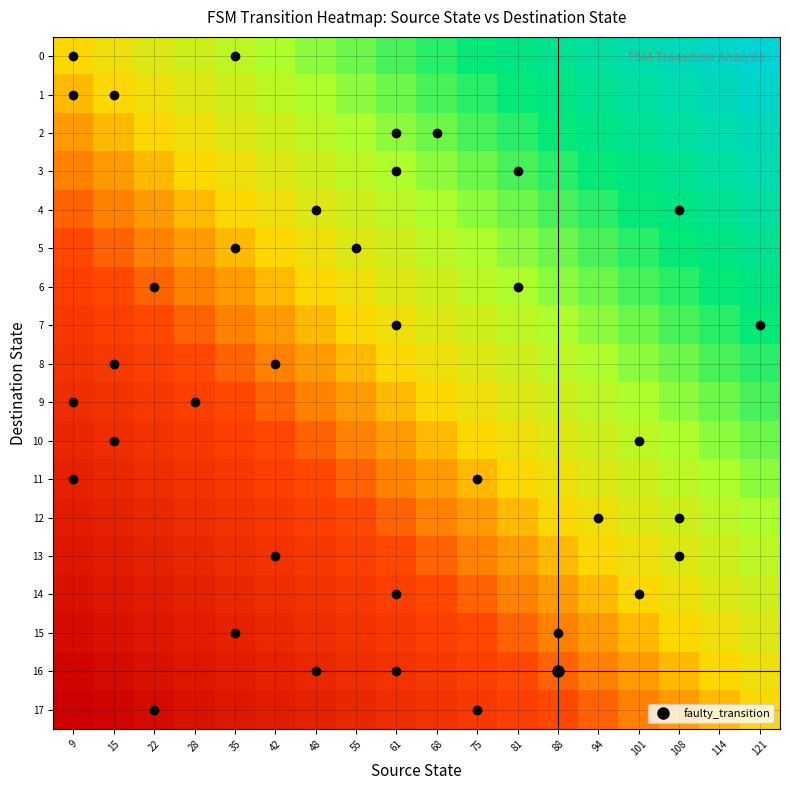

Reading left to right, extract all data points from this chart.

0: 9=0.0	15=0.1	22=0.1	28=0.2	35=0.2	42=0.3	48=0.4	55=0.4	61=0.5	68=0.5	75=0.6	81=0.6	88=0.7	94=0.8	101=0.8	108=0.9	114=0.9	121=1.0
1: 9=-0.1	15=0.0	22=0.1	28=0.1	35=0.2	42=0.2	48=0.3	55=0.4	61=0.4	68=0.5	75=0.5	81=0.6	88=0.6	94=0.7	101=0.8	108=0.8	114=0.9	121=0.9
2: 9=-0.1	15=-0.1	22=0.0	28=0.1	35=0.1	42=0.2	48=0.2	55=0.3	61=0.4	68=0.4	75=0.5	81=0.5	88=0.6	94=0.6	101=0.7	108=0.8	114=0.8	121=0.9
3: 9=-0.2	15=-0.1	22=-0.1	28=0.0	35=0.1	42=0.1	48=0.2	55=0.2	61=0.3	68=0.4	75=0.4	81=0.5	88=0.5	94=0.6	101=0.6	108=0.7	114=0.8	121=0.8
4: 9=-0.2	15=-0.2	22=-0.1	28=-0.1	35=0.0	42=0.1	48=0.1	55=0.2	61=0.2	68=0.3	75=0.4	81=0.4	88=0.5	94=0.5	101=0.6	108=0.6	114=0.7	121=0.8
5: 9=-0.3	15=-0.2	22=-0.2	28=-0.1	35=-0.1	42=0.0	48=0.1	55=0.1	61=0.2	68=0.2	75=0.3	81=0.4	88=0.4	94=0.5	101=0.5	108=0.6	114=0.6	121=0.7
6: 9=-0.4	15=-0.3	22=-0.2	28=-0.2	35=-0.1	42=-0.1	48=0.0	55=0.1	61=0.1	68=0.2	75=0.2	81=0.3	88=0.4	94=0.4	101=0.5	108=0.5	114=0.6	121=0.6
7: 9=-0.4	15=-0.4	22=-0.3	28=-0.2	35=-0.2	42=-0.1	48=-0.1	55=0.0	61=0.1	68=0.1	75=0.2	81=0.2	88=0.3	94=0.4	101=0.4	108=0.5	114=0.5	121=0.6
8: 9=-0.5	15=-0.4	22=-0.4	28=-0.3	35=-0.2	42=-0.2	48=-0.1	55=-0.1	61=0.0	68=0.1	75=0.1	81=0.2	88=0.2	94=0.3	101=0.4	108=0.4	114=0.5	121=0.5
9: 9=-0.5	15=-0.5	22=-0.4	28=-0.4	35=-0.3	42=-0.2	48=-0.2	55=-0.1	61=-0.1	68=0.0	75=0.1	81=0.1	88=0.2	94=0.2	101=0.3	108=0.4	114=0.4	121=0.5
10: 9=-0.6	15=-0.5	22=-0.5	28=-0.4	35=-0.4	42=-0.3	48=-0.2	55=-0.2	61=-0.1	68=-0.1	75=0.0	81=0.1	88=0.1	94=0.2	101=0.2	108=0.3	114=0.4	121=0.4
11: 9=-0.6	15=-0.6	22=-0.5	28=-0.5	35=-0.4	42=-0.4	48=-0.3	55=-0.2	61=-0.2	68=-0.1	75=-0.1	81=0.0	88=0.1	94=0.1	101=0.2	108=0.2	114=0.3	121=0.4
12: 9=-0.7	15=-0.6	22=-0.6	28=-0.5	35=-0.5	42=-0.4	48=-0.4	55=-0.3	61=-0.2	68=-0.2	75=-0.1	81=-0.1	88=0.0	94=0.1	101=0.1	108=0.2	114=0.2	121=0.3
13: 9=-0.8	15=-0.7	22=-0.6	28=-0.6	35=-0.5	42=-0.5	48=-0.4	55=-0.4	61=-0.3	68=-0.2	75=-0.2	81=-0.1	88=-0.1	94=0.0	101=0.1	108=0.1	114=0.2	121=0.2
14: 9=-0.8	15=-0.8	22=-0.7	28=-0.6	35=-0.6	42=-0.5	48=-0.5	55=-0.4	61=-0.4	68=-0.3	75=-0.2	81=-0.2	88=-0.1	94=-0.1	101=0.0	108=0.1	114=0.1	121=0.2
15: 9=-0.9	15=-0.8	22=-0.8	28=-0.7	35=-0.6	42=-0.6	48=-0.5	55=-0.5	61=-0.4	68=-0.4	75=-0.3	81=-0.2	88=-0.2	94=-0.1	101=-0.1	108=0.0	114=0.1	121=0.1
16: 9=-0.9	15=-0.9	22=-0.8	28=-0.8	35=-0.7	42=-0.6	48=-0.6	55=-0.5	61=-0.5	68=-0.4	75=-0.4	81=-0.3	88=-0.2	94=-0.2	101=-0.1	108=-0.1	114=0.0	121=0.1
17: 9=-1.0	15=-0.9	22=-0.9	28=-0.8	35=-0.8	42=-0.7	48=-0.6	55=-0.6	61=-0.5	68=-0.5	75=-0.4	81=-0.4	88=-0.3	94=-0.2	101=-0.2	108=-0.1	114=-0.1	121=0.0